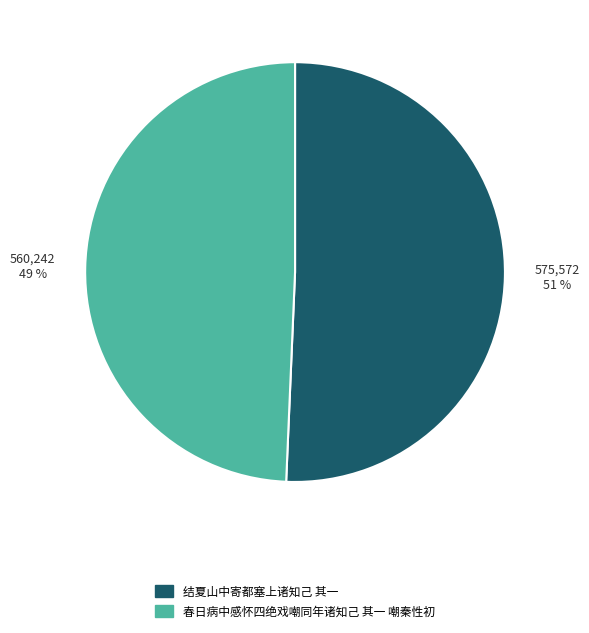

Rank the categories by value from lowest to highest.

春日病中感怀四绝戏嘲同年诸知己 其一 嘲秦性初, 结夏山中寄都塞上诸知己 其一